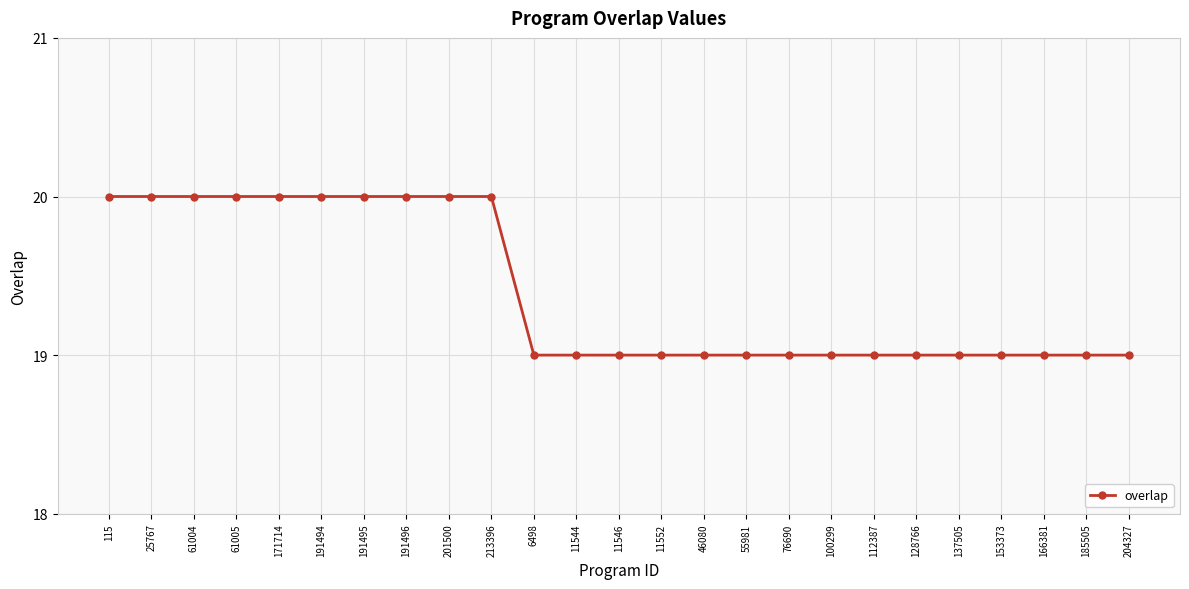

What is the sum of all values?

485